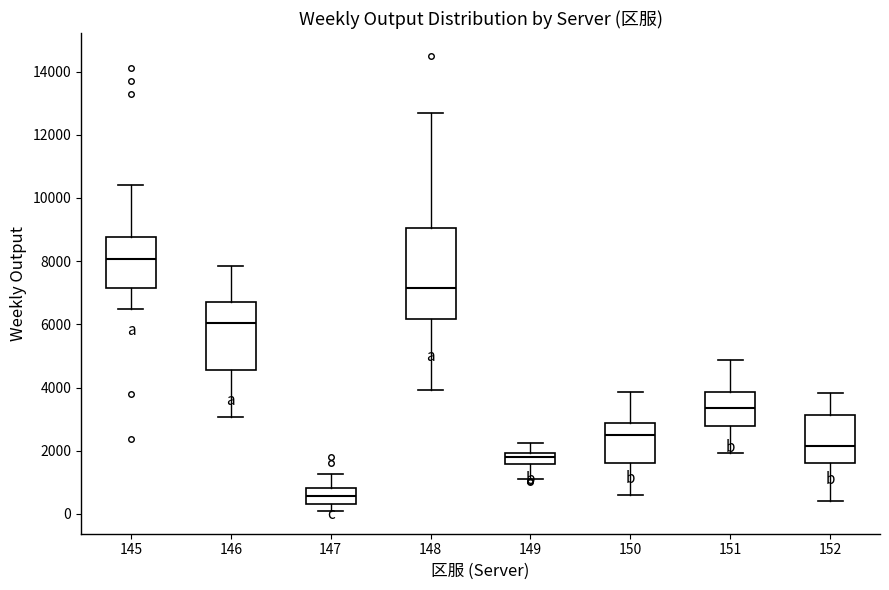

Reading left to right, transcribe this box plot: for each box, give where its median line is, the range the box spans, and where its two whiskers end, as read against the y-axis. The values are not printed on the chart, so give them approximately, as read against the axis.

145: median 8000, box 7200 to 8800, whiskers 6400 to 10400
146: median 6000, box 4600 to 6800, whiskers 3000 to 7800
147: median 600, box 400 to 800, whiskers 0 to 1200
148: median 7200, box 6200 to 9000, whiskers 4000 to 12800
149: median 1800, box 1600 to 2000, whiskers 1200 to 2200
150: median 2600, box 1600 to 2800, whiskers 600 to 3800
151: median 3400, box 2800 to 3800, whiskers 2000 to 4800
152: median 2200, box 1600 to 3200, whiskers 400 to 3800